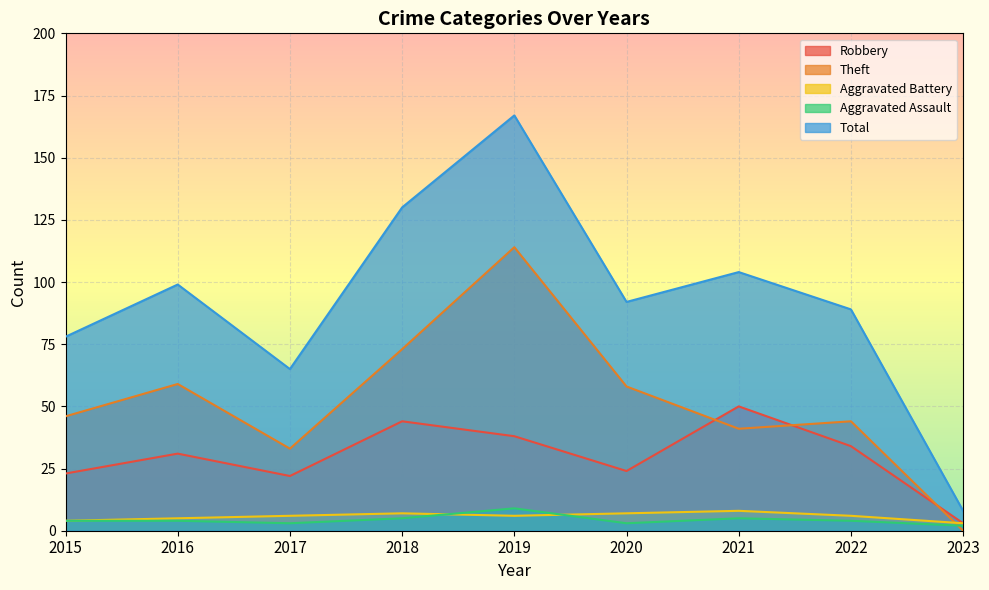

What is the sum of all Aggravated Battery values?

52